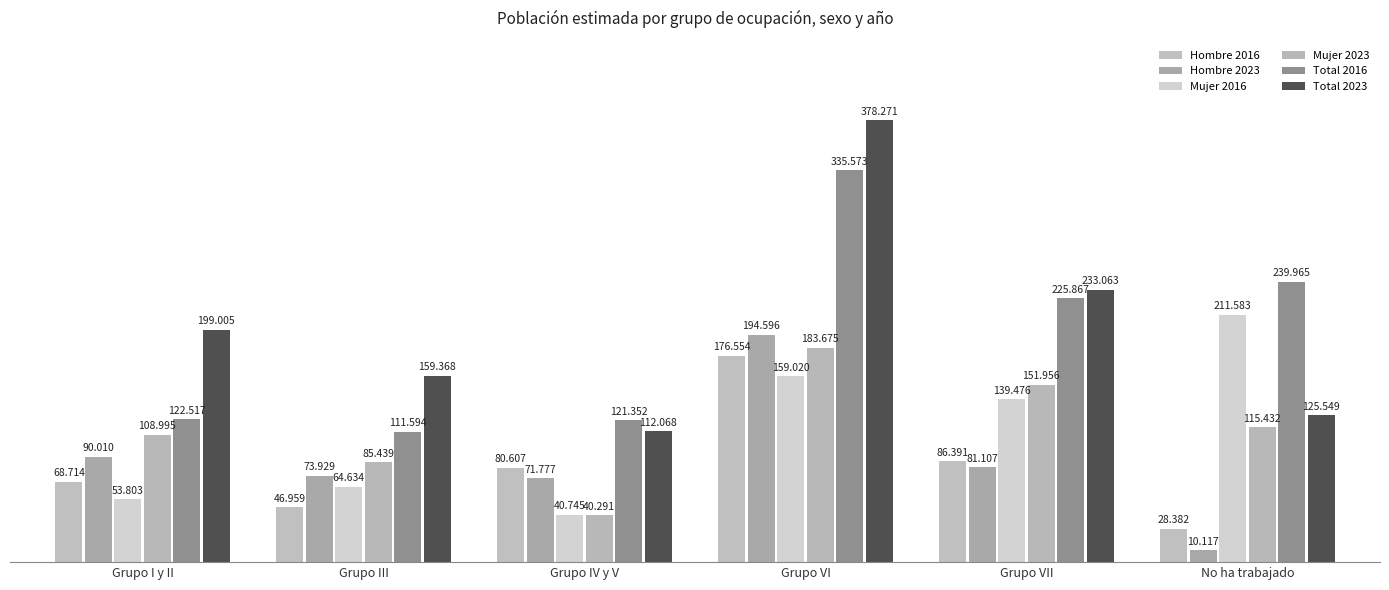

How many groups of bars are there?

6